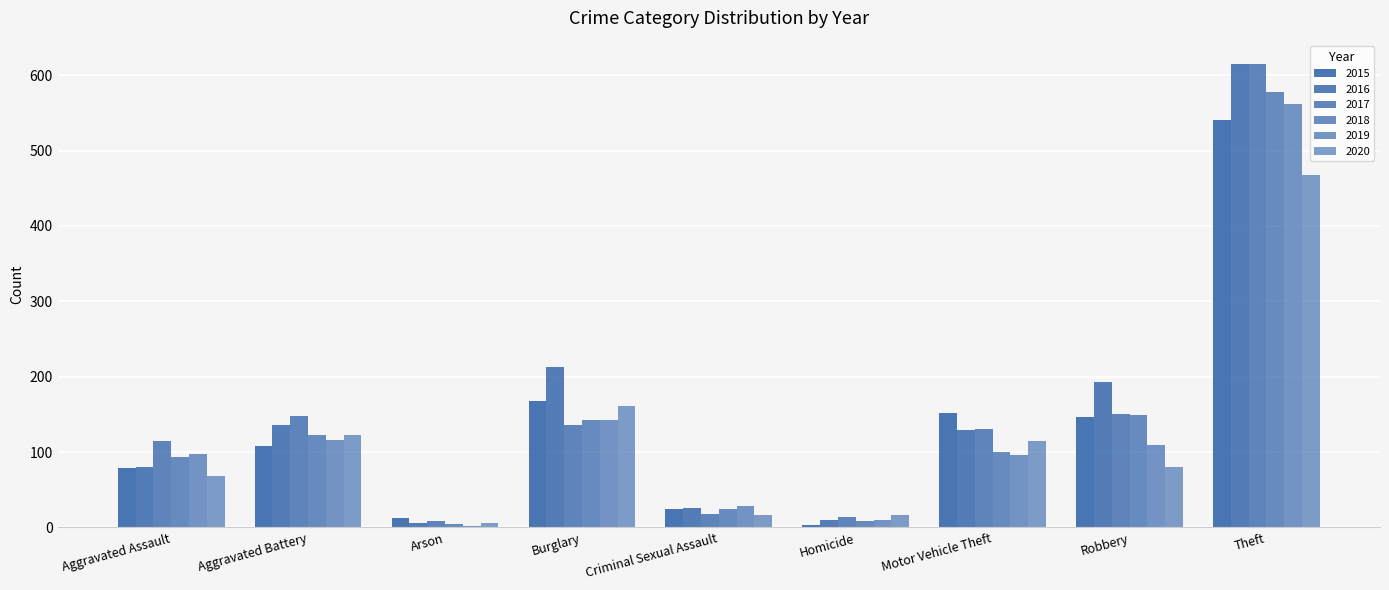

What is the spread (max minus min) of values at Robbery?

113